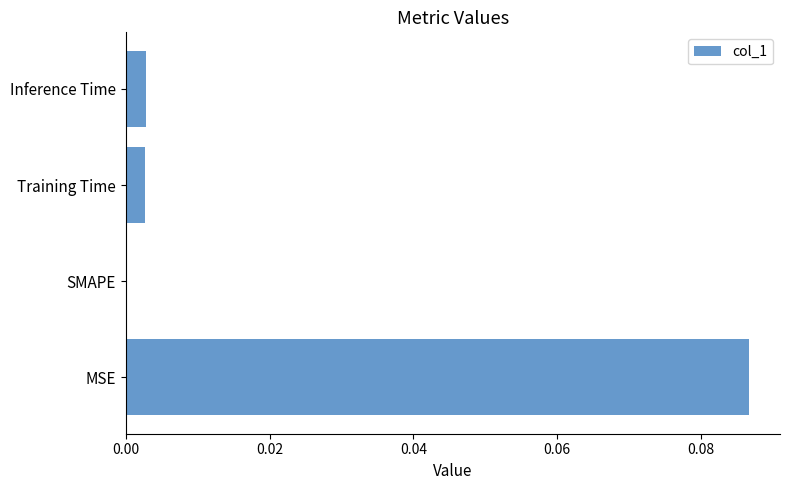

Count the number of data series in this chart.

1